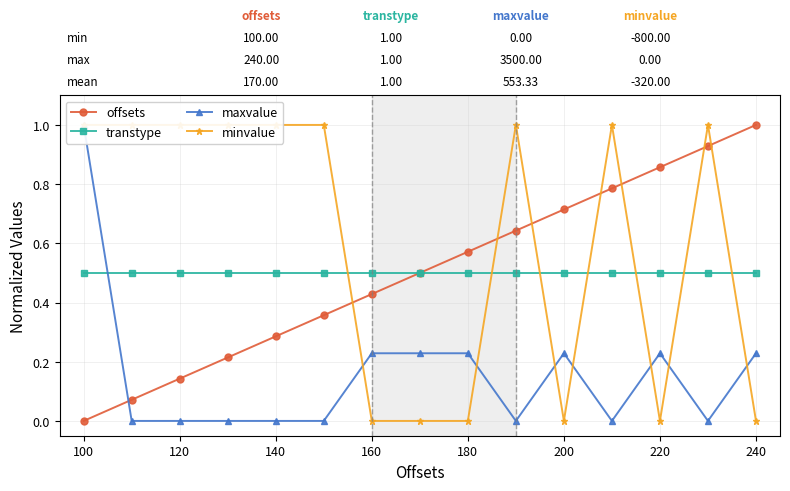

How many times do minvalue and transtype cross each other?

7